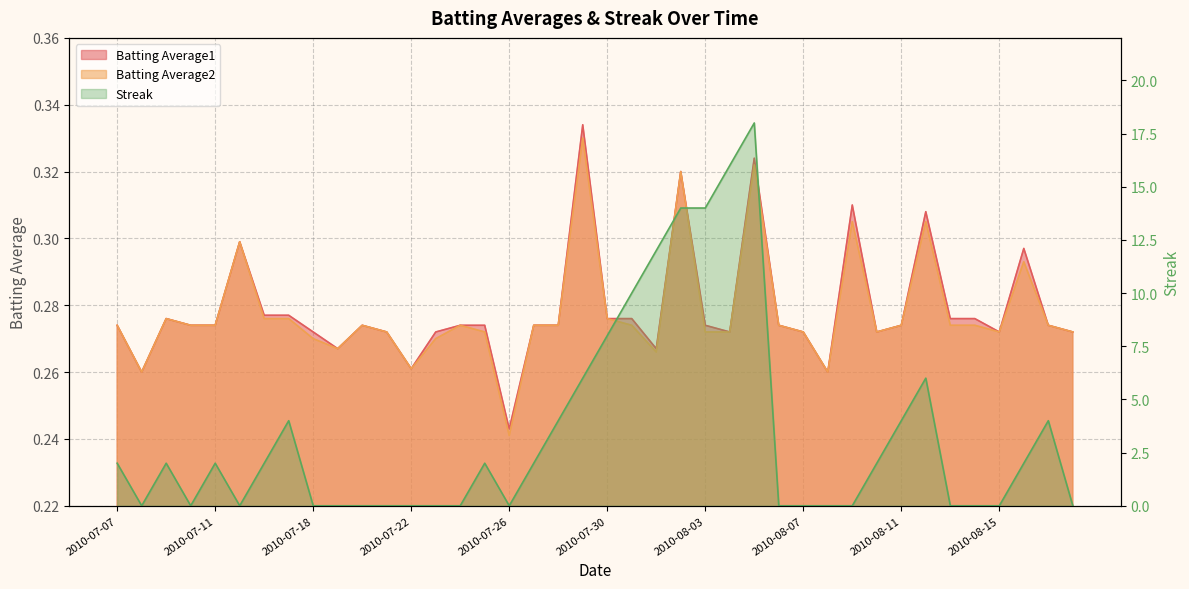

Reading left to right, list all the values displayed in this chart.

Batting Average1: 2010-07-07=0.3	2010-07-08=0.3	2010-07-09=0.3	2010-07-10=0.3	2010-07-11=0.3	2010-07-15=0.3	2010-07-16=0.3	2010-07-17=0.3	2010-07-18=0.3	2010-07-19=0.3	2010-07-20=0.3	2010-07-21=0.3	2010-07-22=0.3	2010-07-23=0.3	2010-07-24=0.3	2010-07-25=0.3	2010-07-26=0.2	2010-07-27=0.3	2010-07-28=0.3	2010-07-29=0.3	2010-07-30=0.3	2010-07-31=0.3	2010-08-01=0.3	2010-08-02=0.3	2010-08-03=0.3	2010-08-04=0.3	2010-08-05=0.3	2010-08-06=0.3	2010-08-07=0.3	2010-08-08=0.3	2010-08-09=0.3	2010-08-10=0.3	2010-08-11=0.3	2010-08-12=0.3	2010-08-13=0.3	2010-08-14=0.3	2010-08-15=0.3	2010-08-16=0.3	2010-08-17=0.3	2010-08-18=0.3
Batting Average2: 2010-07-07=0.3	2010-07-08=0.3	2010-07-09=0.3	2010-07-10=0.3	2010-07-11=0.3	2010-07-15=0.3	2010-07-16=0.3	2010-07-17=0.3	2010-07-18=0.3	2010-07-19=0.3	2010-07-20=0.3	2010-07-21=0.3	2010-07-22=0.3	2010-07-23=0.3	2010-07-24=0.3	2010-07-25=0.3	2010-07-26=0.2	2010-07-27=0.3	2010-07-28=0.3	2010-07-29=0.3	2010-07-30=0.3	2010-07-31=0.3	2010-08-01=0.3	2010-08-02=0.3	2010-08-03=0.3	2010-08-04=0.3	2010-08-05=0.3	2010-08-06=0.3	2010-08-07=0.3	2010-08-08=0.3	2010-08-09=0.3	2010-08-10=0.3	2010-08-11=0.3	2010-08-12=0.3	2010-08-13=0.3	2010-08-14=0.3	2010-08-15=0.3	2010-08-16=0.3	2010-08-17=0.3	2010-08-18=0.3
Streak: 2010-07-07=2.0	2010-07-08=0.0	2010-07-09=2.0	2010-07-10=0.0	2010-07-11=2.0	2010-07-15=0.0	2010-07-16=2.0	2010-07-17=4.0	2010-07-18=0.0	2010-07-19=0.0	2010-07-20=0.0	2010-07-21=0.0	2010-07-22=0.0	2010-07-23=0.0	2010-07-24=0.0	2010-07-25=2.0	2010-07-26=0.0	2010-07-27=2.0	2010-07-28=4.0	2010-07-29=6.0	2010-07-30=8.0	2010-07-31=10.0	2010-08-01=12.0	2010-08-02=14.0	2010-08-03=14.0	2010-08-04=16.0	2010-08-05=18.0	2010-08-06=0.0	2010-08-07=0.0	2010-08-08=0.0	2010-08-09=0.0	2010-08-10=2.0	2010-08-11=4.0	2010-08-12=6.0	2010-08-13=0.0	2010-08-14=0.0	2010-08-15=0.0	2010-08-16=2.0	2010-08-17=4.0	2010-08-18=0.0